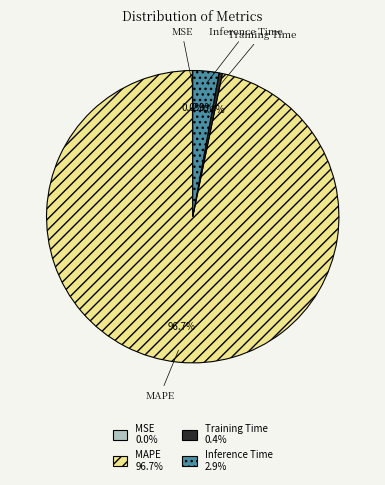

To the nearest percent, what is the average slice percentage?

25%